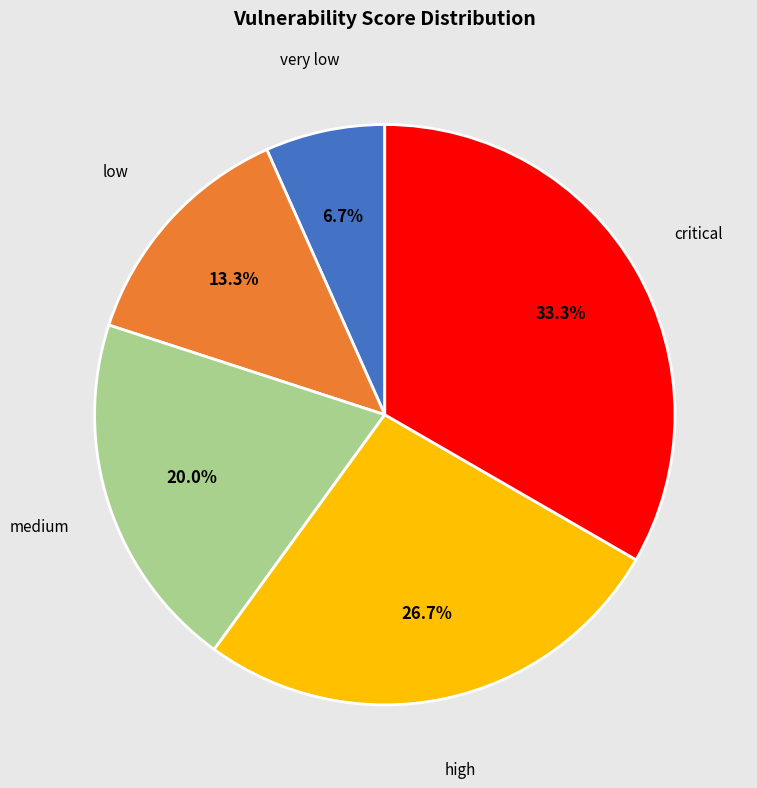

Does any single category account for the majority?

No